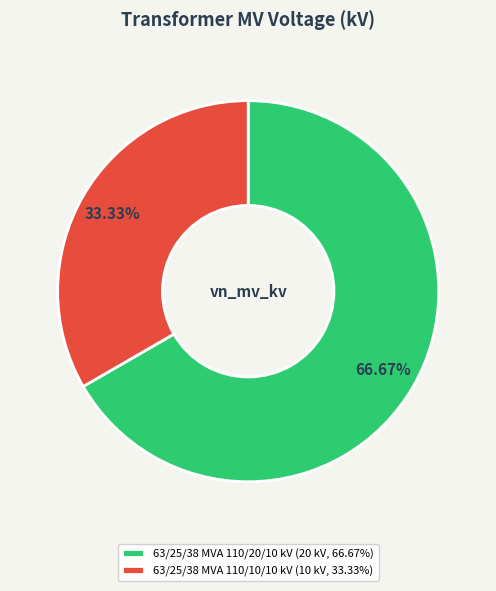

Approximately how many times larger is the value at 63/25/38 MVA 110/20/10 kV compared to 63/25/38 MVA 110/10/10 kV?

2.0